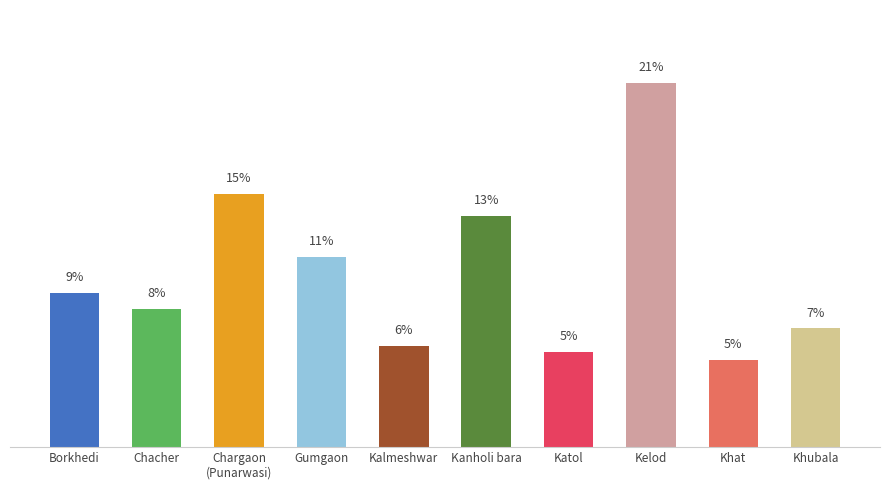

What is the label of the 9th bar from the left?

Khat